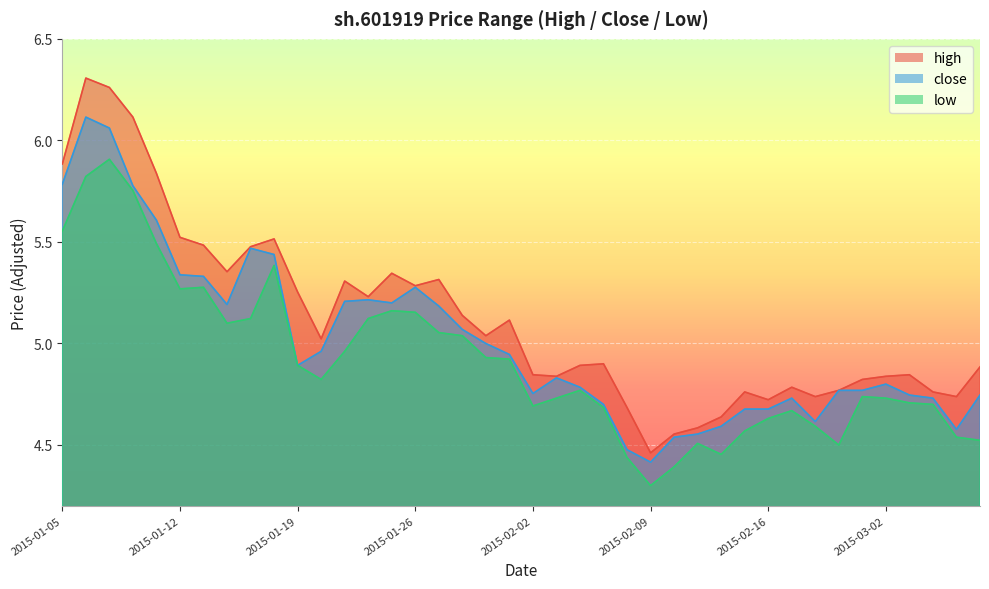

What is the value of the high point at the 31st from the left?

4.7